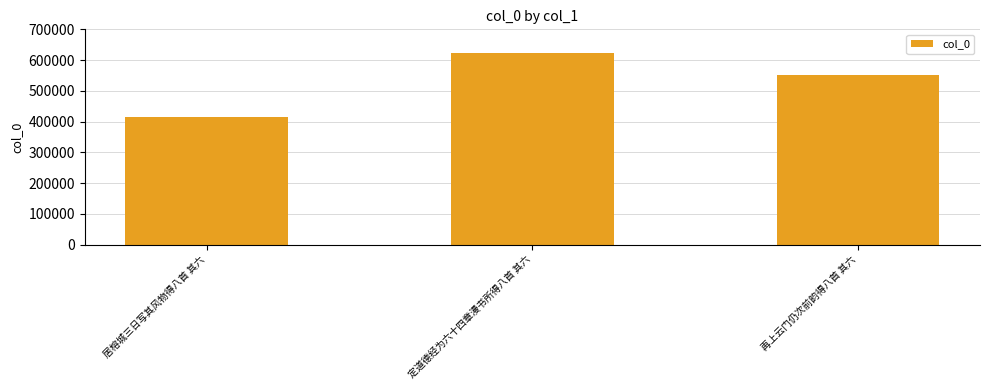

What is the value of the 3rd bar from the left?

549922